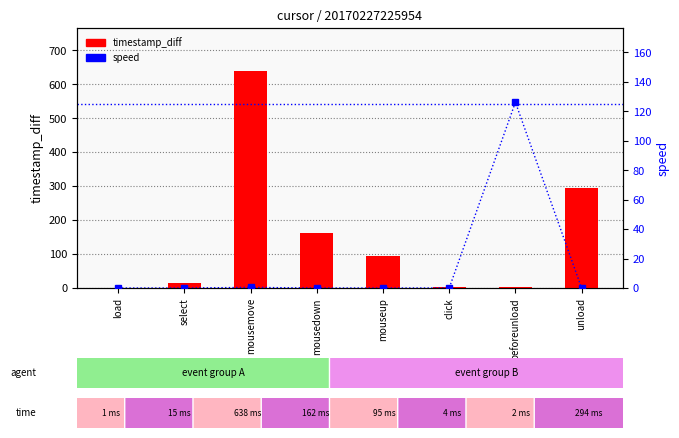

What is the total value across all series at select?

15.0